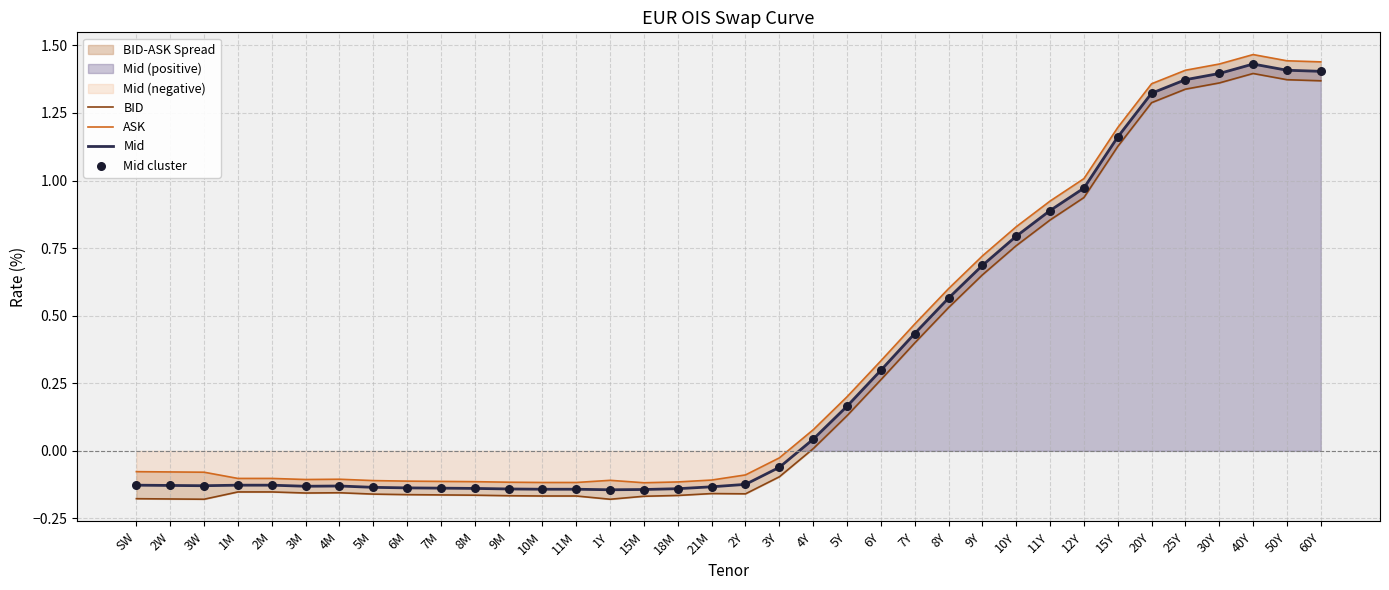

What is the total value across all series at 4M?

-0.5